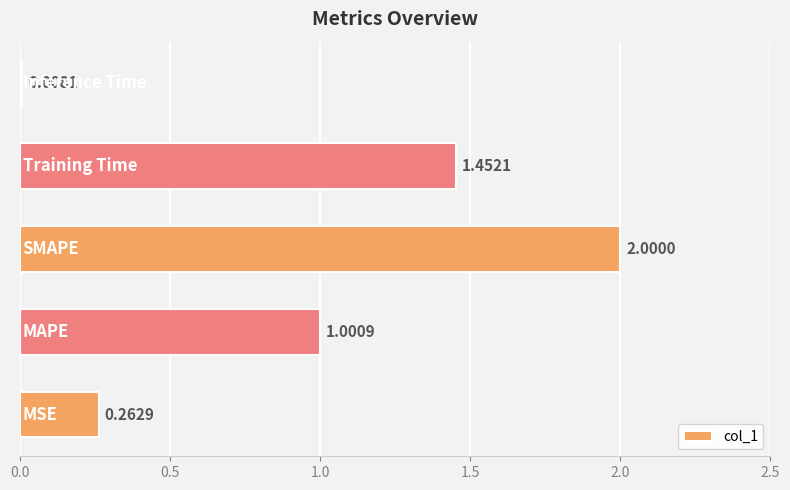

What is the difference between the second highest and minimum values?

1.4